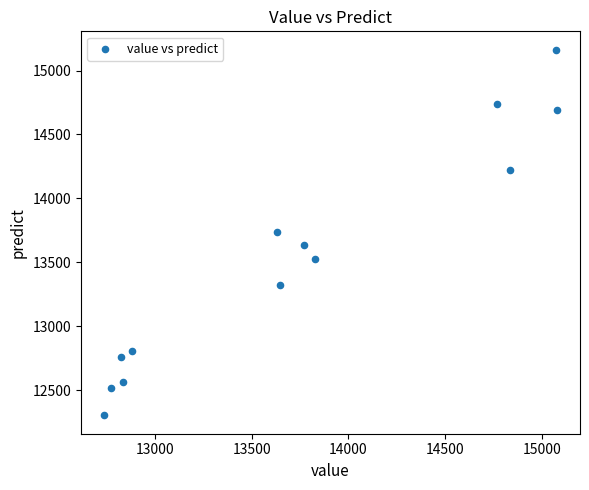

What is the range of X values (max minus min)?

2346.0